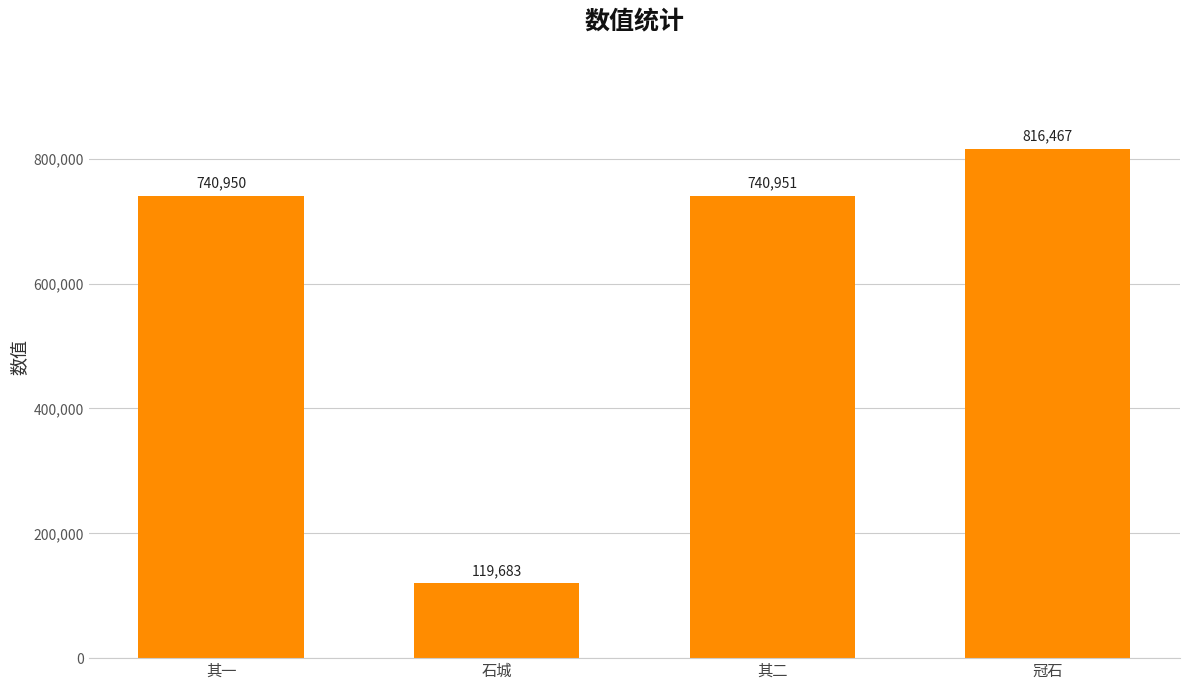

Reading left to right, what are all the values shown in this chart?

其一=740950	石城=119683	其二=740951	冠石=816467